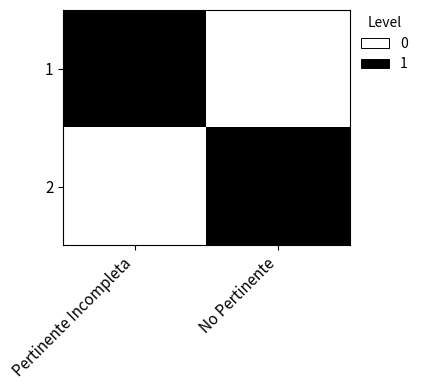

Reading right to left, extract all data points from this chart.

1: No Pertinente=0	Pertinente Incompleta=1
2: No Pertinente=1	Pertinente Incompleta=0